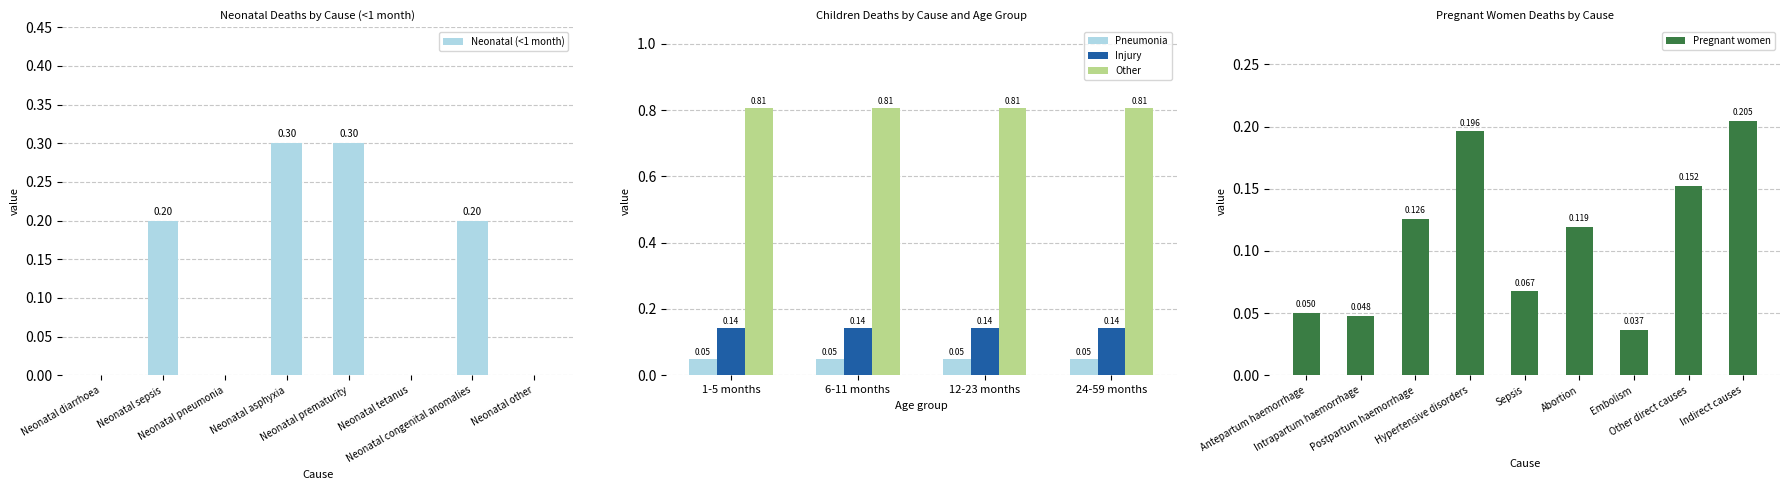

What is the change in value from Neonatal tetanus to Neonatal congenital anomalies?

+0.2